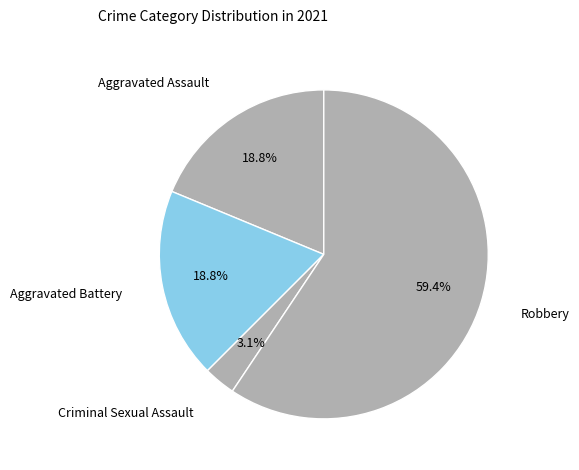

Count the number of slices in the pie.

4